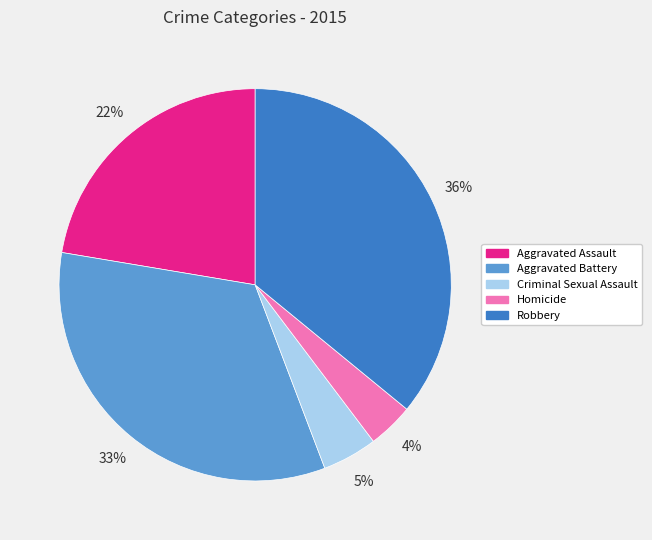

Is there any slice that represents more than half of the pie?

No